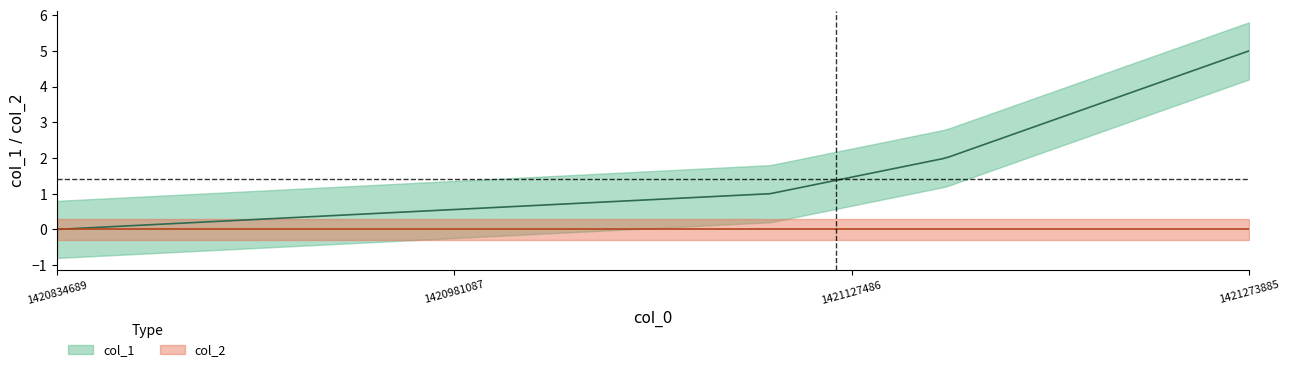

True or false: col_2 and col_1 cross at least once.

False